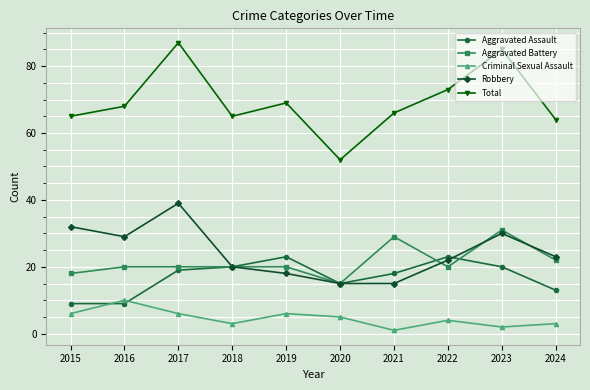

Is it true that Criminal Sexual Assault equals 3 at 2024?

True